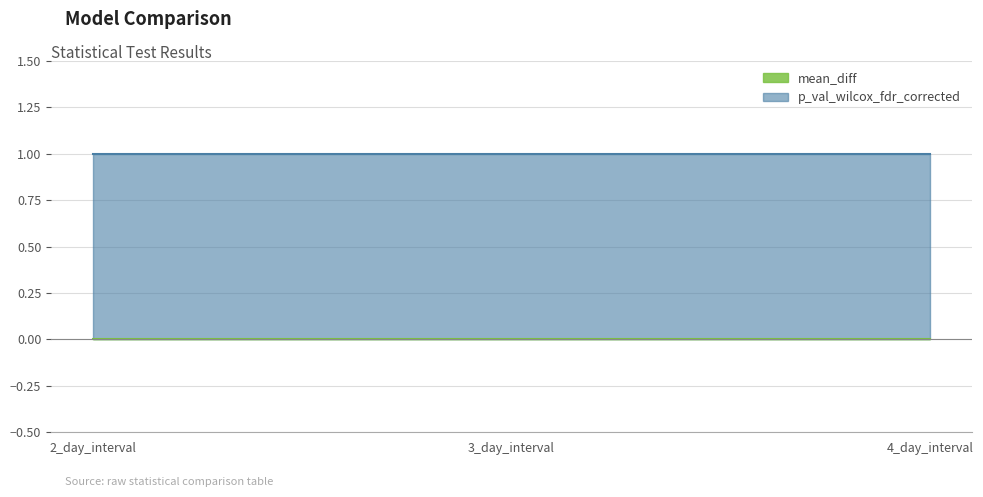

Which series has the largest total across all categories?

p_val_wilcox_fdr_corrected